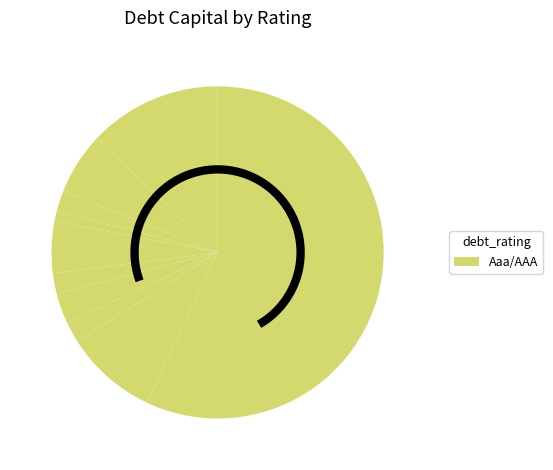

To the nearest percent, what is the difference between the Aa2/AA and A2/A slice percentages?

5%